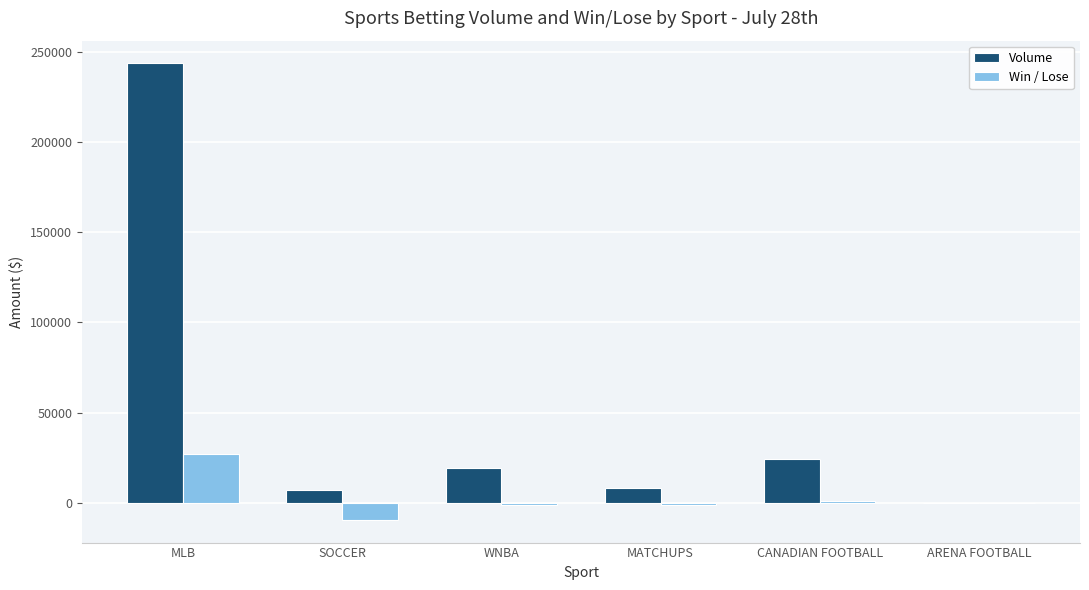

Is the value of Volume at WNBA greater than the value of Win / Lose at WNBA?

Yes